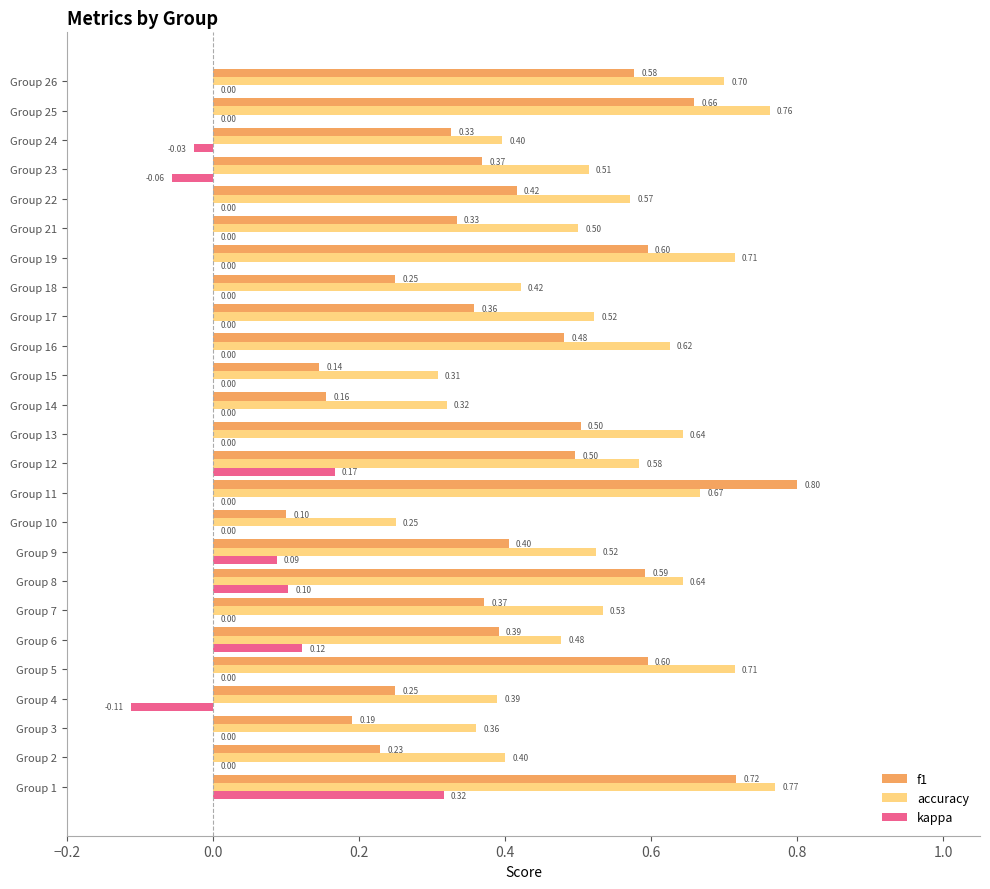

At which category is the sum across all series the highest?

Group 1